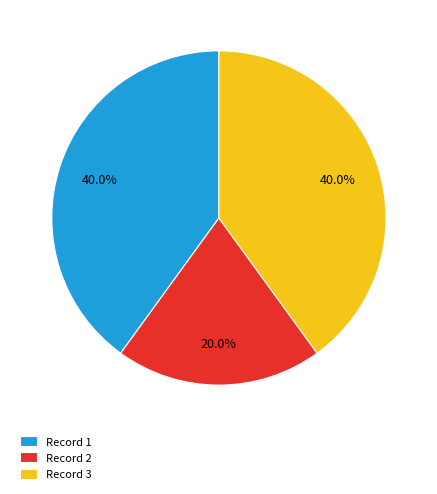

Do Record 2 and Record 1 together represent more than half of the pie?

Yes